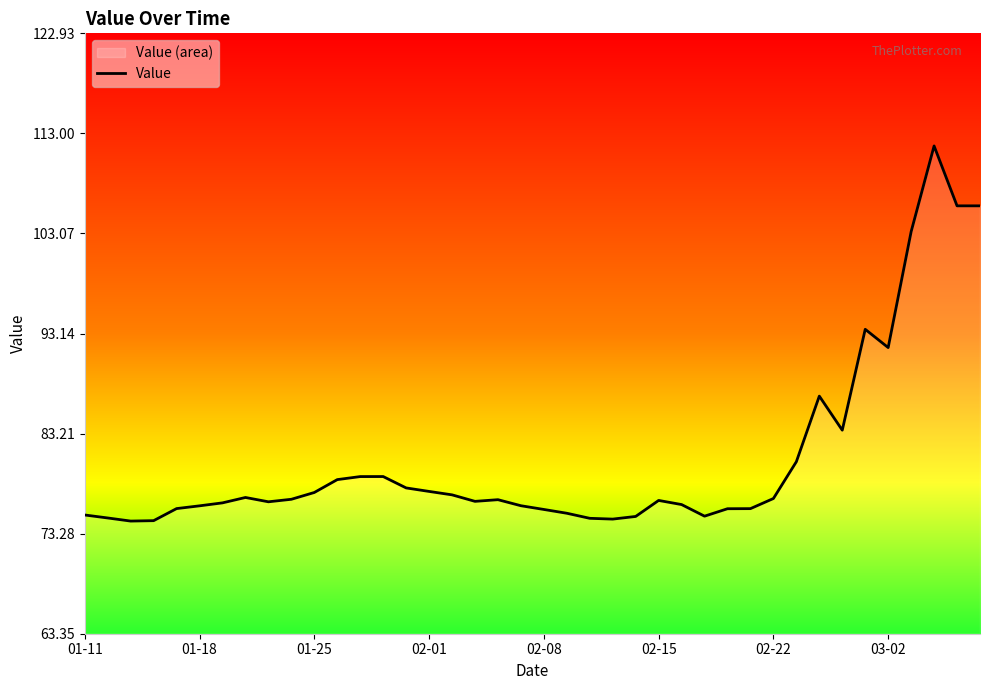

True or false: the data shows 103.2 at 36.

True